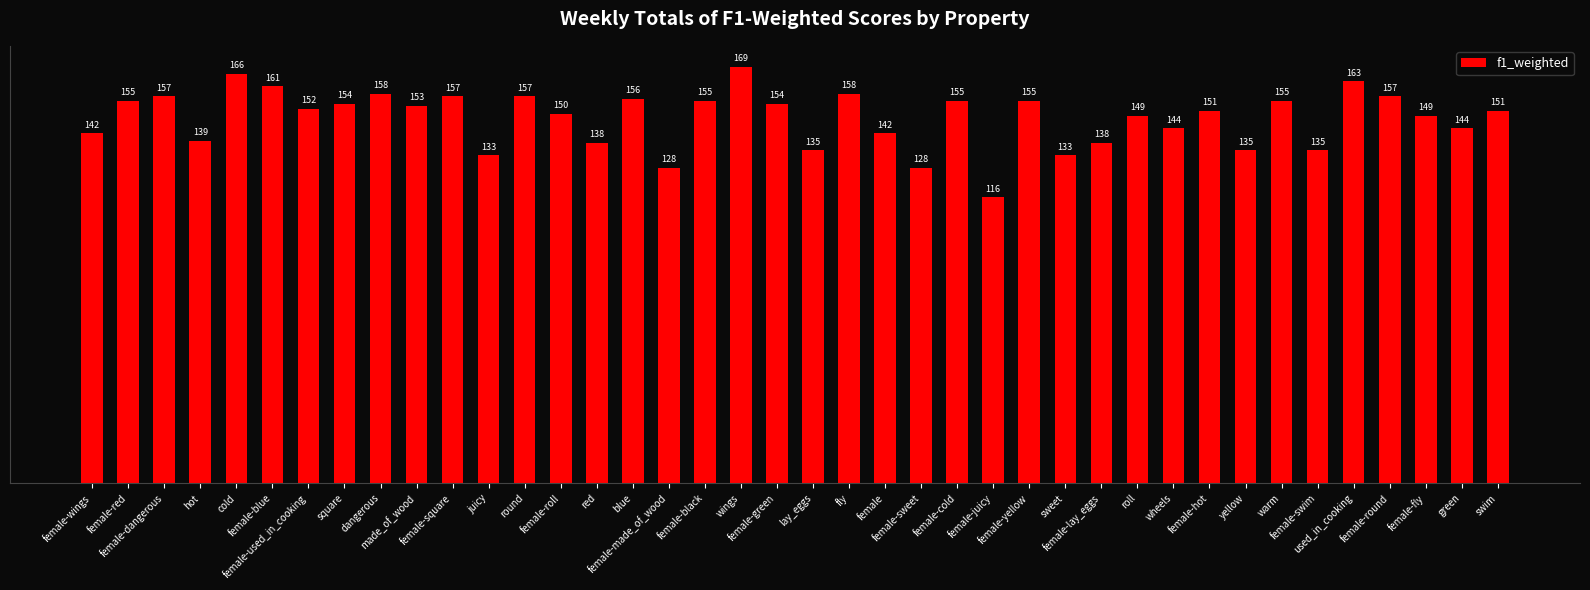

What is the label of the 25th bar from the left?

female-cold